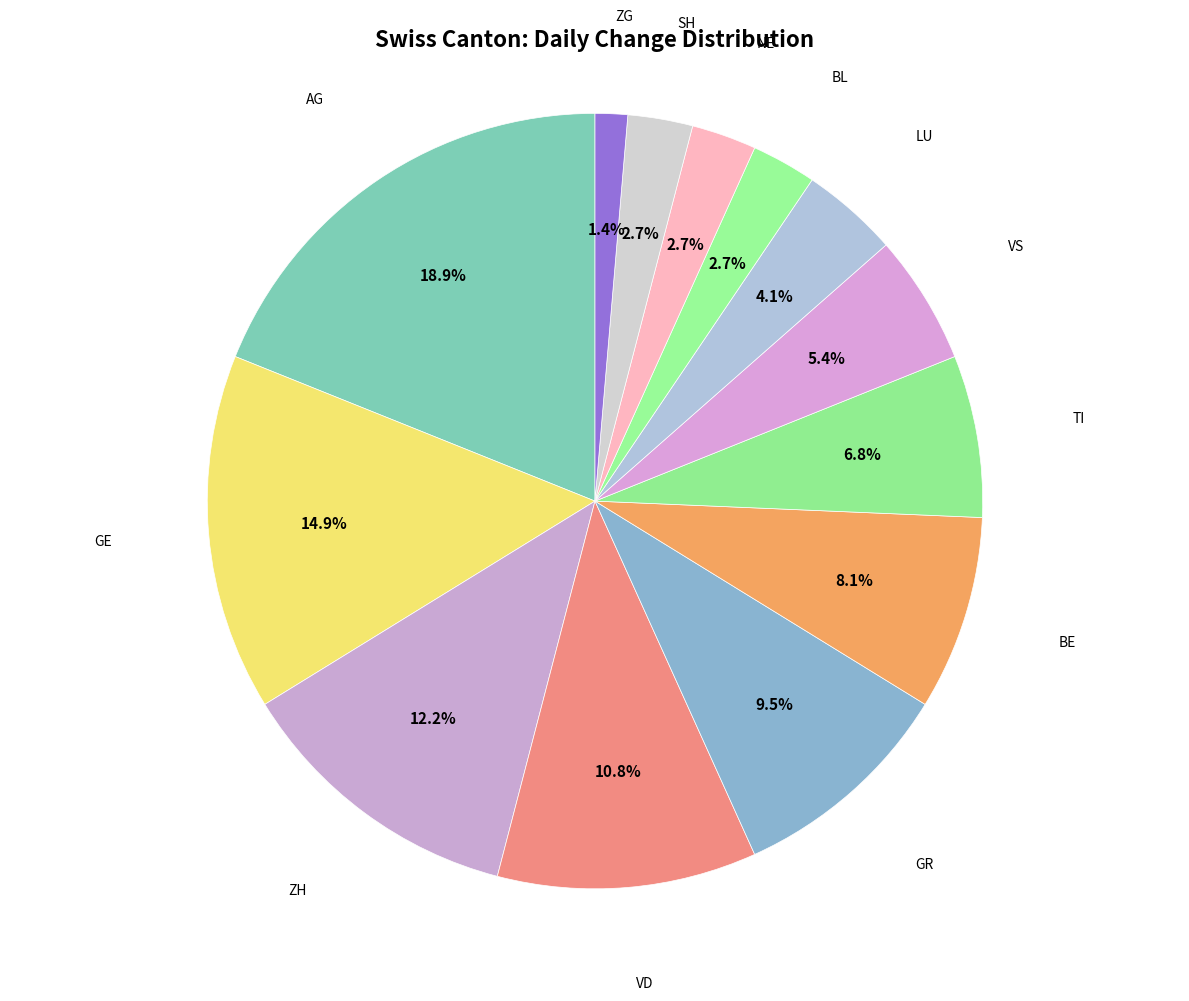

Which category has the smallest portion of the pie?

ZG